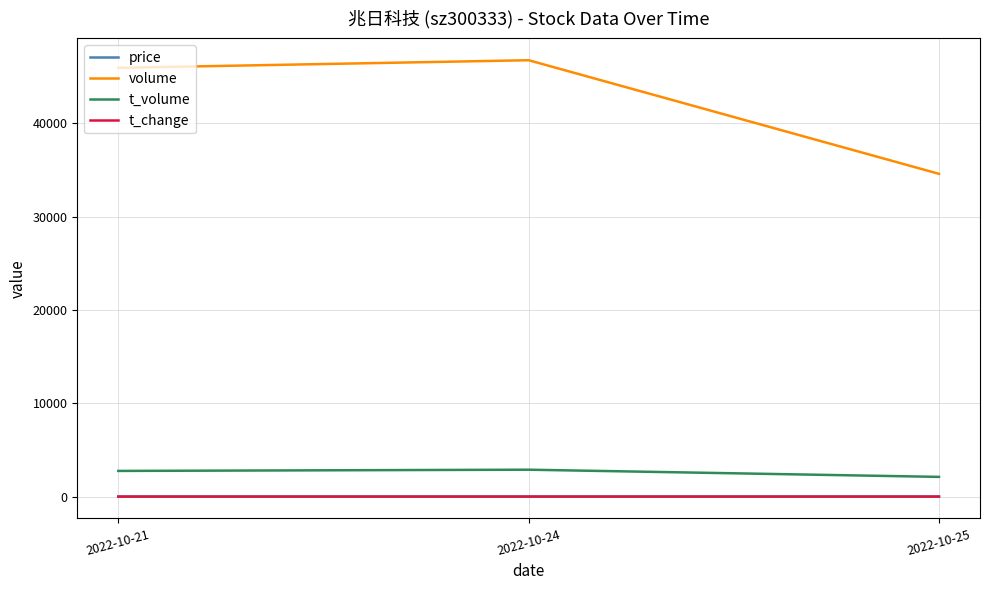

Which series has the largest total across all categories?

volume